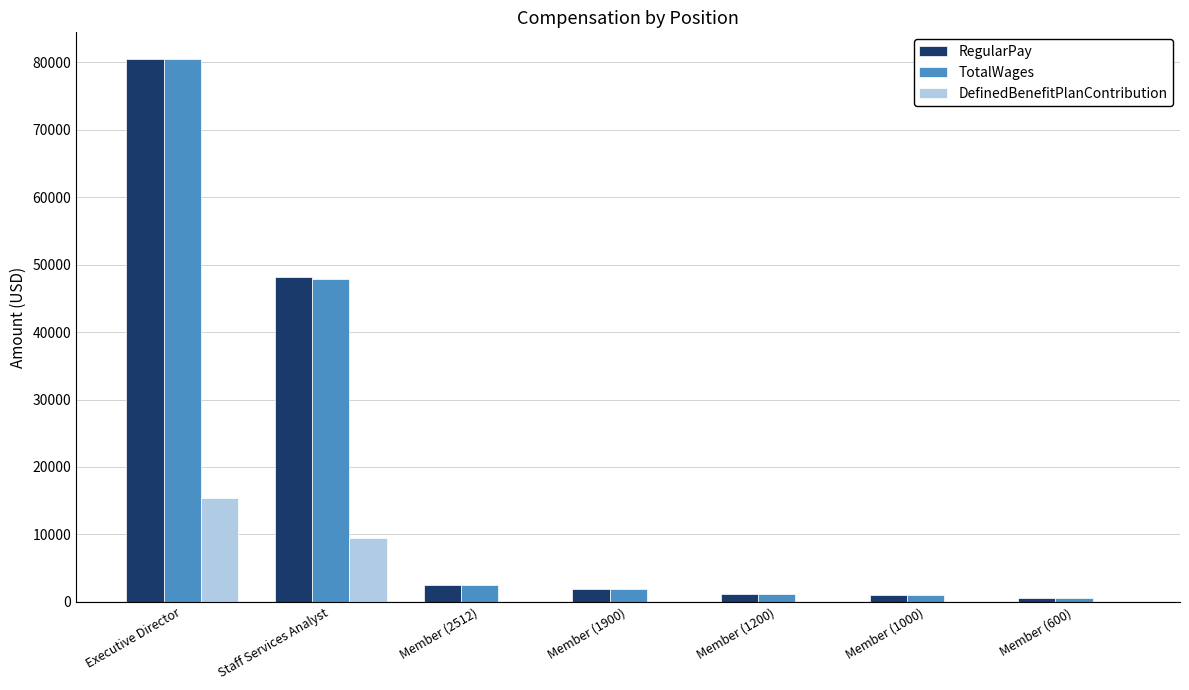

What is the sum of all TotalWages values?

135519